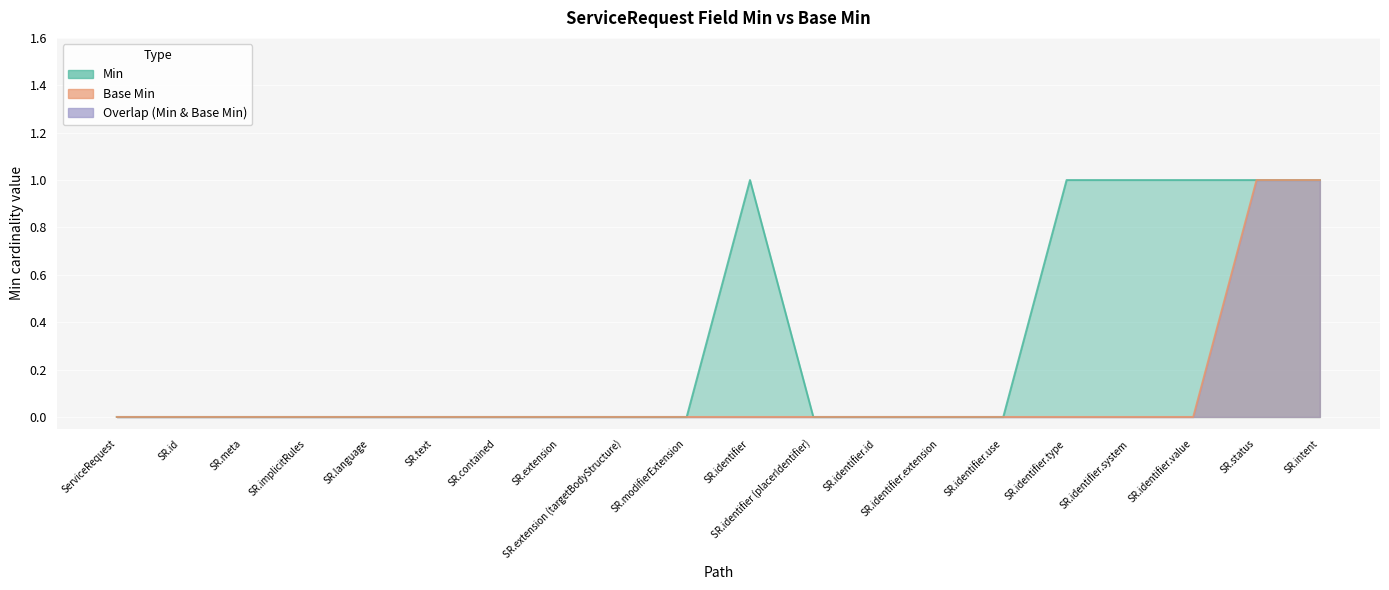

What is the sum of all Min values?

6